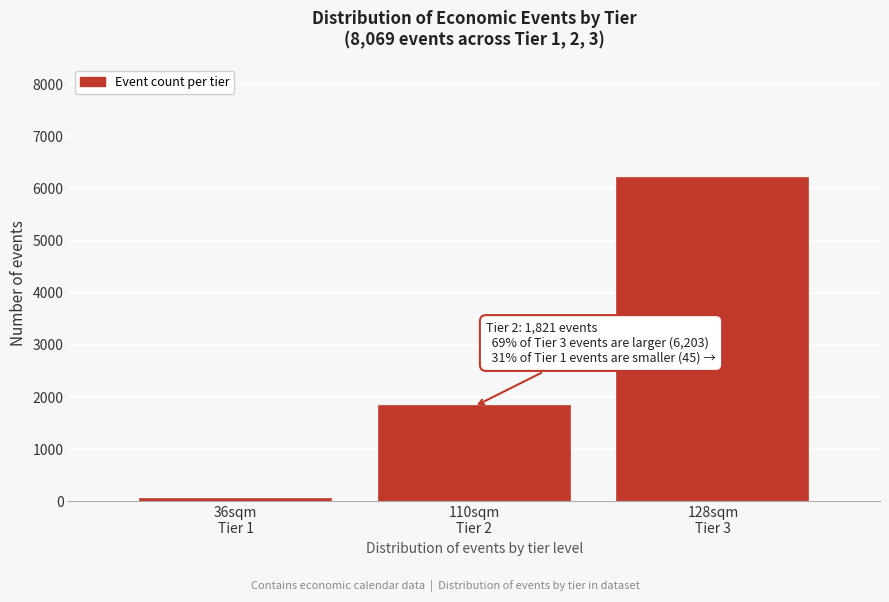

Reading left to right, transcribe all the data shown in this chart.

45	1821	6203